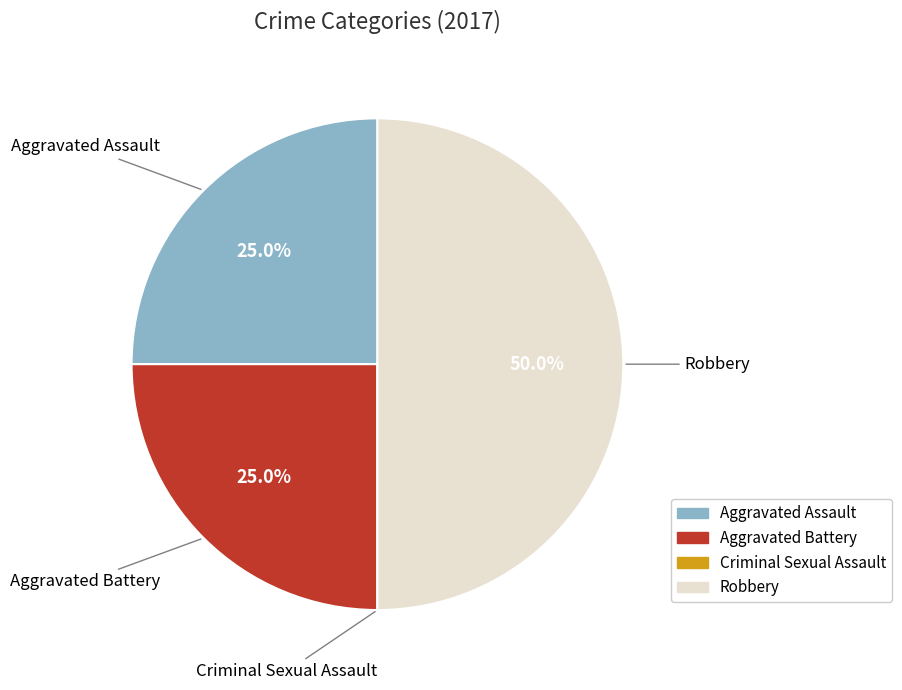

Approximately how many times larger is the value at Aggravated Assault compared to Robbery?

0.5